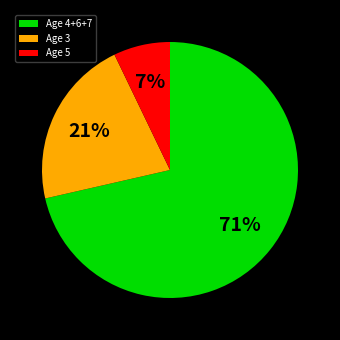

Which slice is the smallest?

Age 5